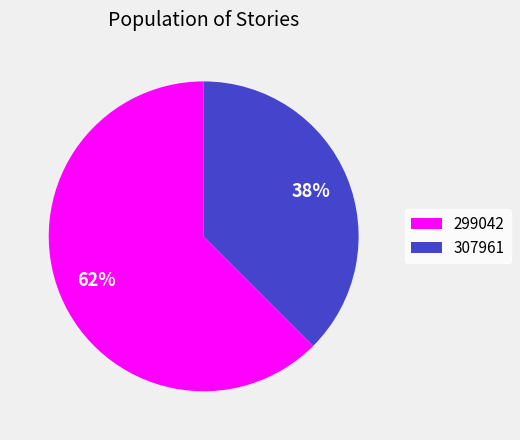

The 299042 slice represents 57% of the pie. True or false?

False